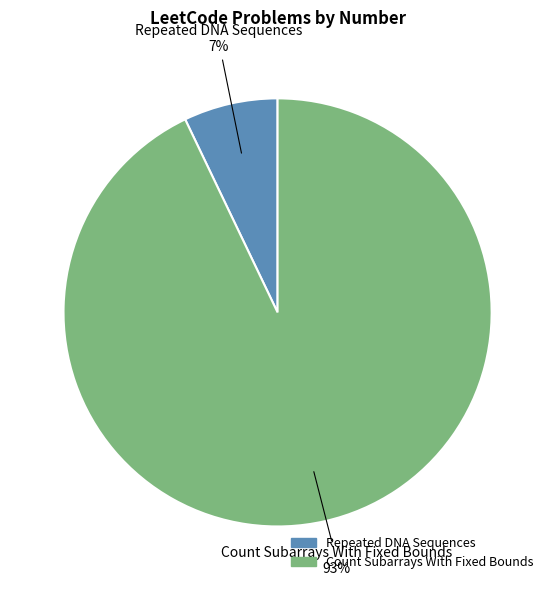

Which category accounts for the majority?

Count Subarrays With Fixed Bounds